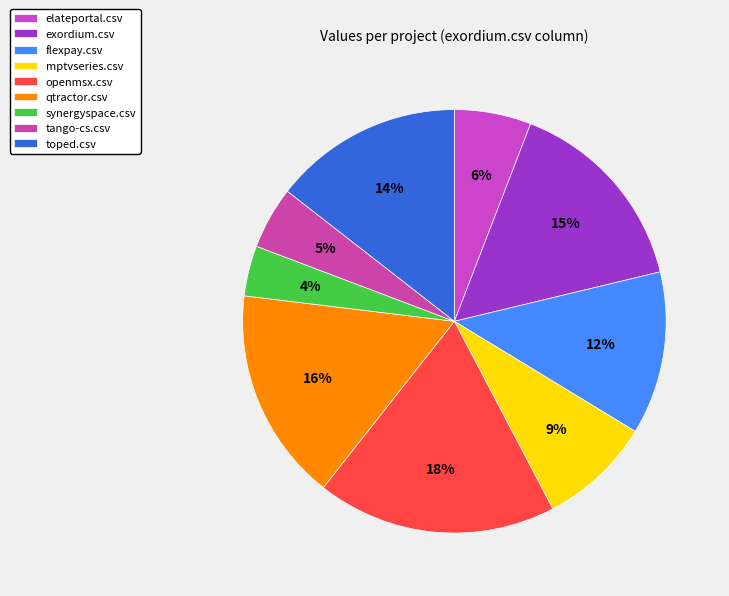

Combined, what portion of the pie is synergyspace.csv and elateportal.csv?

9.7%